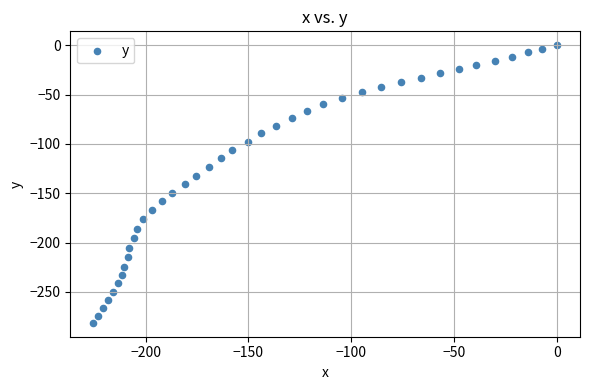

What is the range of X values (max minus min)?

225.4